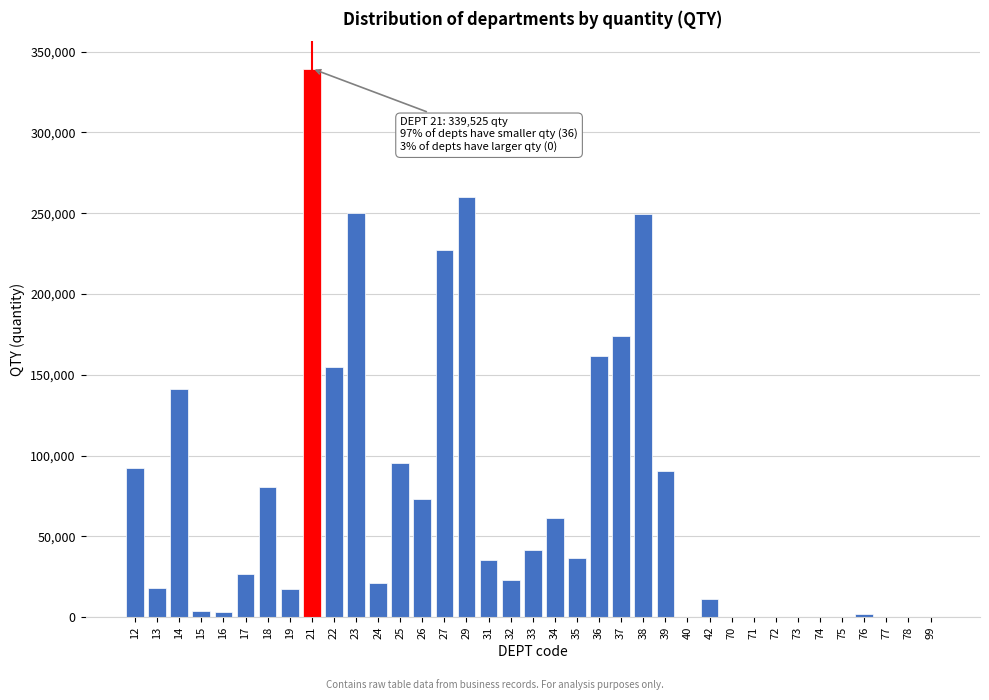

What is the maximum value shown in the chart?

339525.0